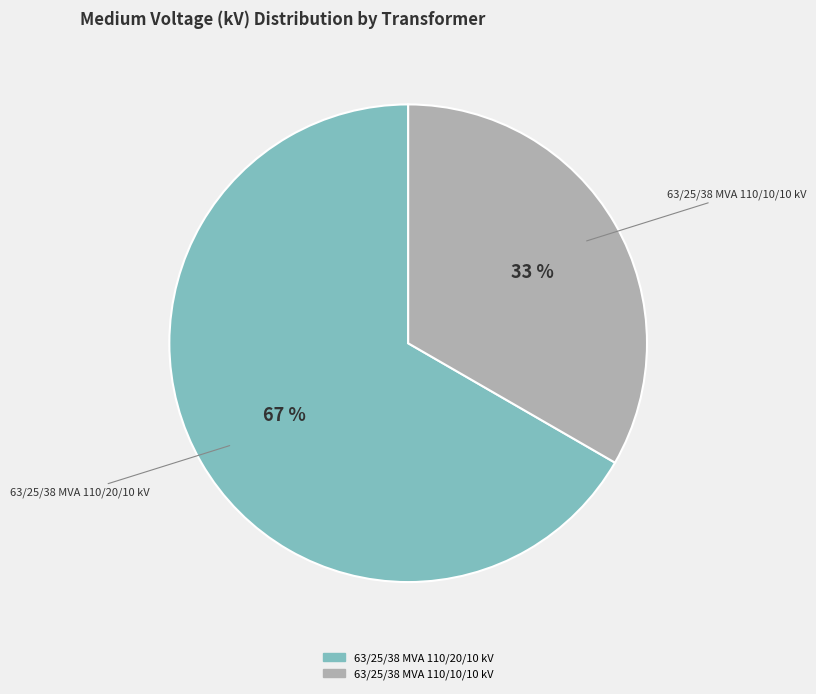

To the nearest percent, what percentage of the pie is 63/25/38 MVA 110/20/10 kV?

67%